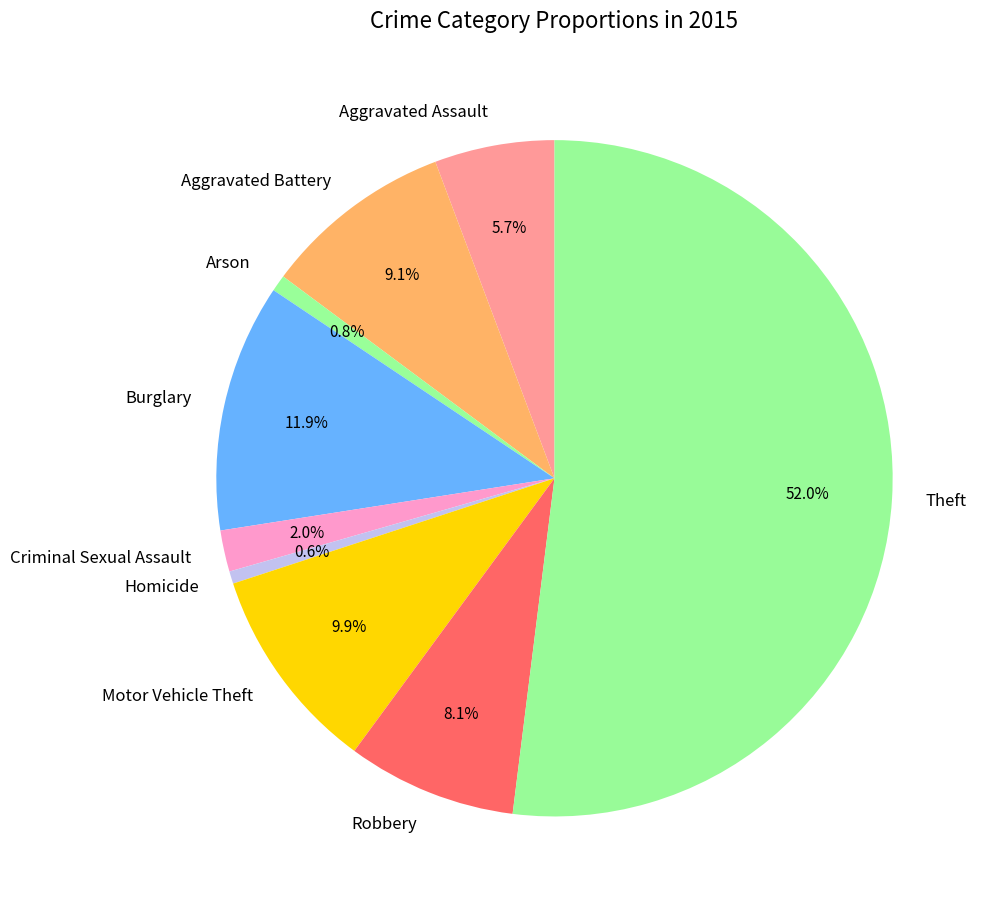

Which category accounts for the majority?

Theft